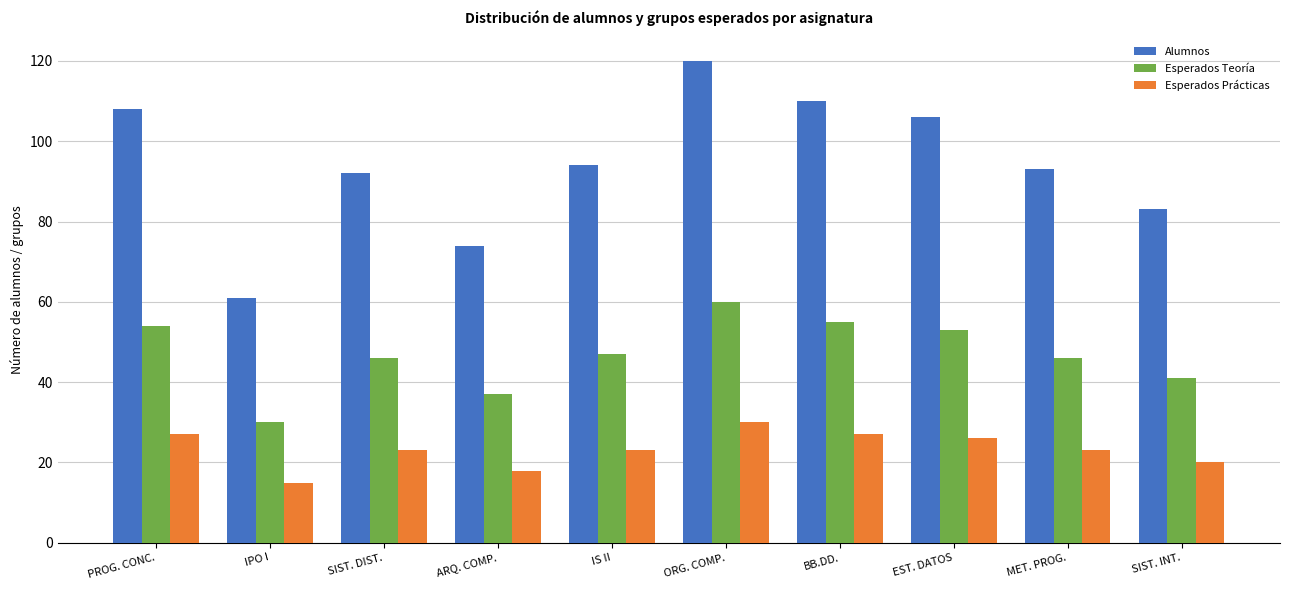

What is the highest value of the Esperados Teoría series?

60